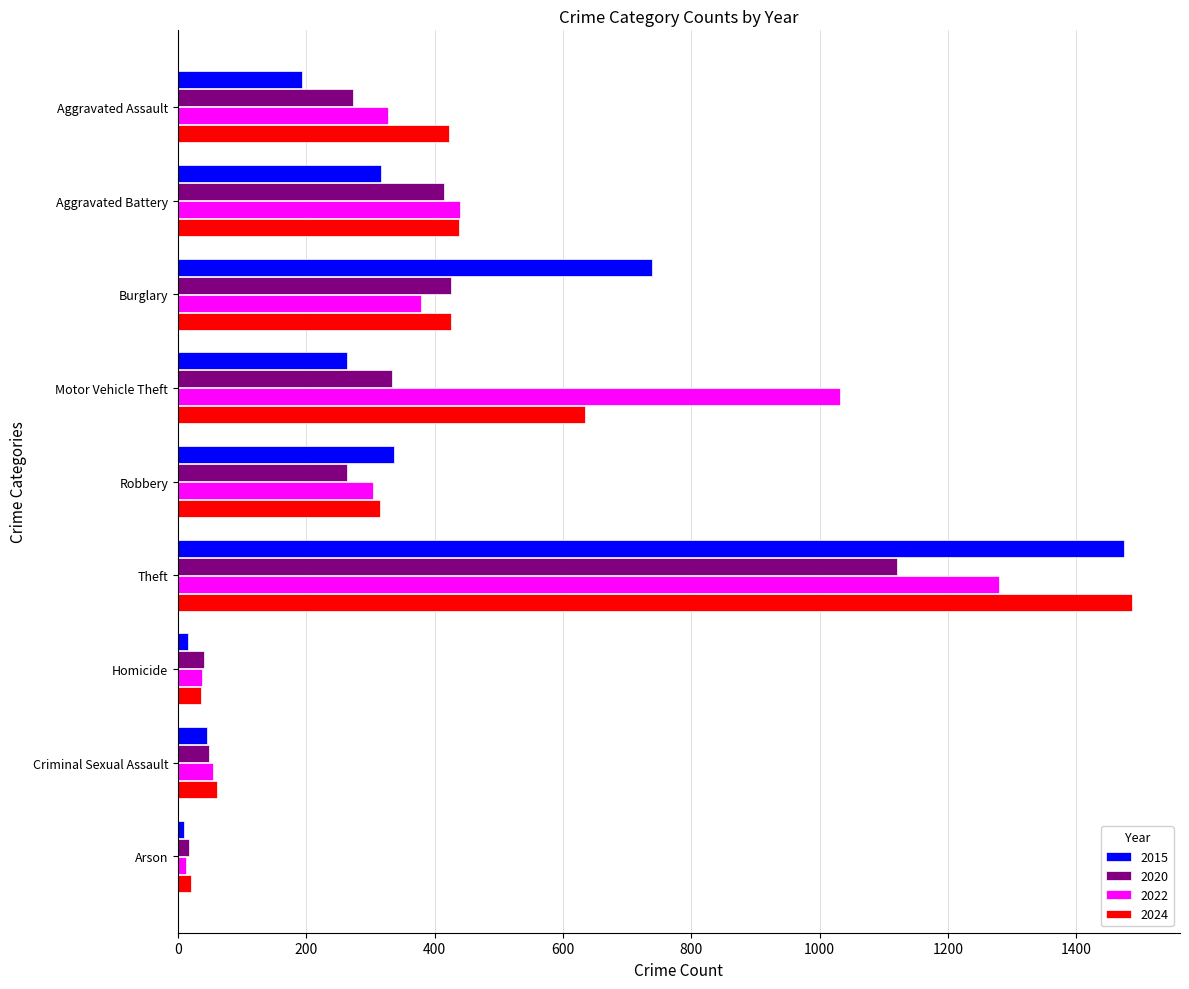

What are all the series names shown in the legend?

2015, 2020, 2022, 2024